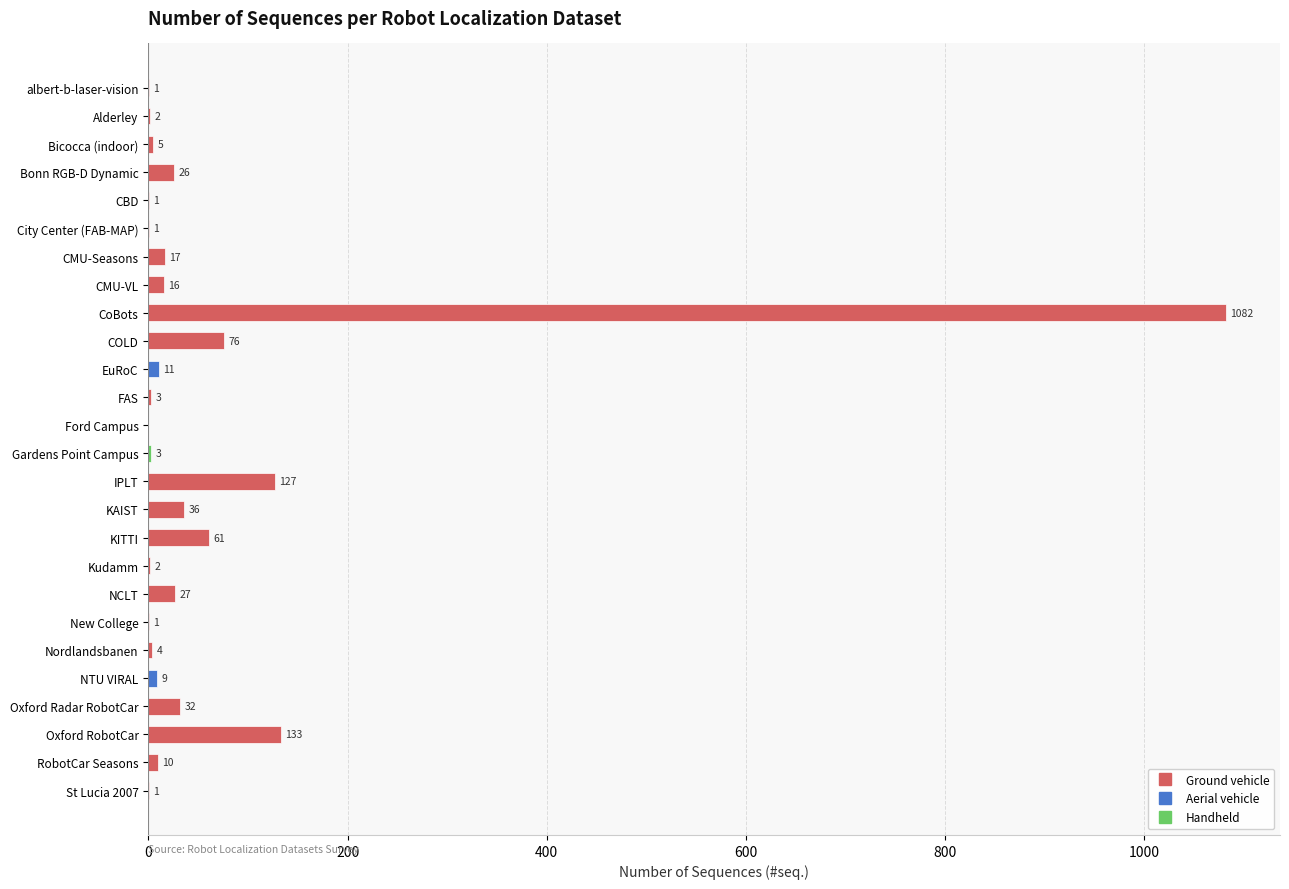

What value does the data have at Oxford RobotCar?

133